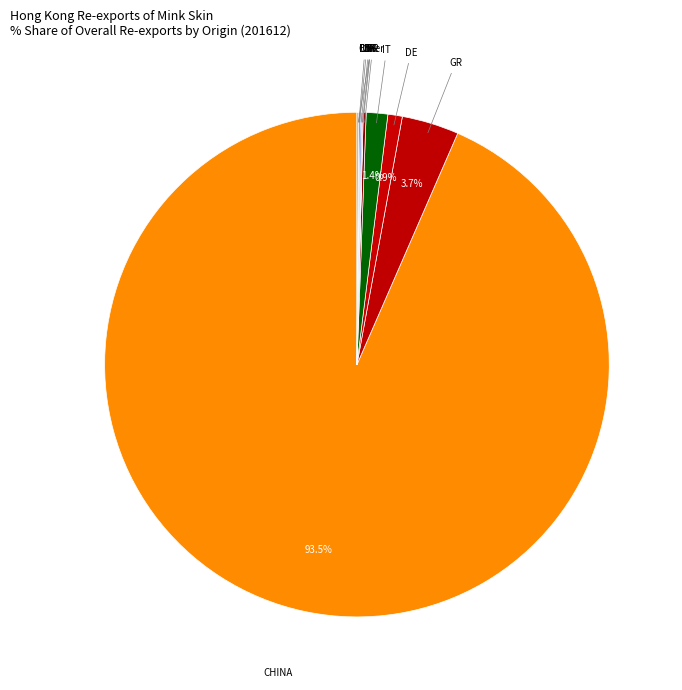

What is the majority slice?

CHINA